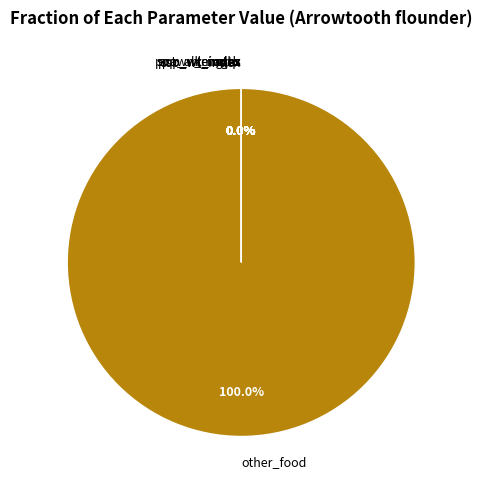

Does any single category account for the majority?

Yes